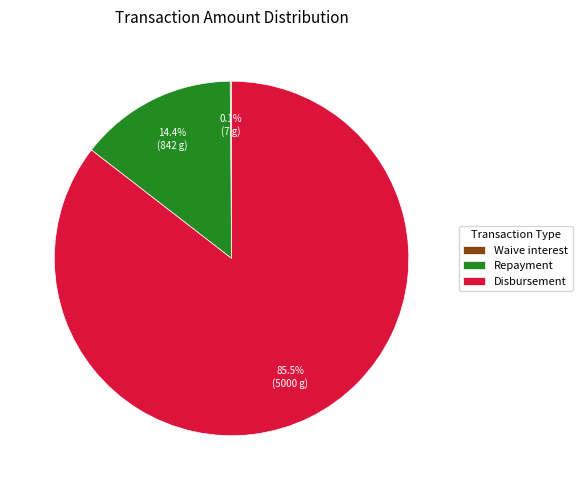

Combined, what portion of the pie is Repayment and Disbursement?

99.9%